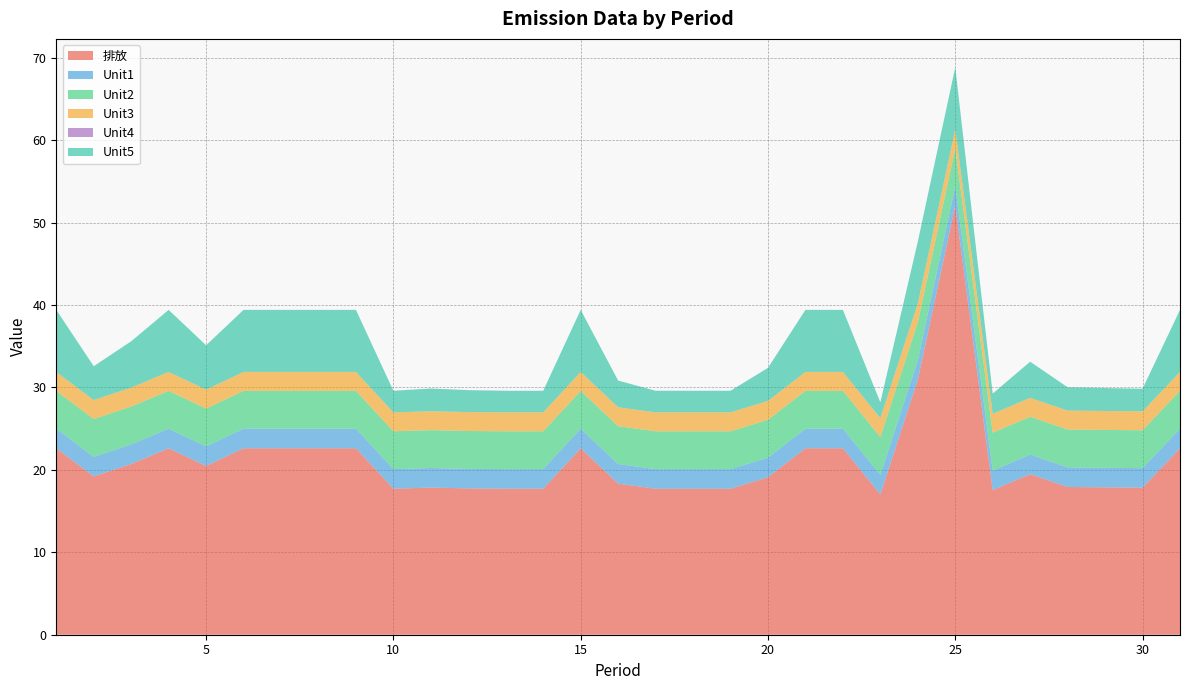

Reading right to left, list all the values displayed in this chart.

排放: 31=22.6	30=17.8	29=17.9	28=17.9	27=19.5	26=17.5	25=52.1	24=30.9	23=17.0	22=22.6	21=22.6	20=19.1	19=17.7	18=17.7	17=17.7	16=18.3	15=22.6	14=17.7	13=17.7	12=17.8	11=17.9	10=17.7	9=22.6	8=22.6	7=22.6	6=22.6	5=20.5	4=22.6	3=20.7	2=19.2	1=22.6
Unit1: 31=2.4	30=2.4	29=2.4	28=2.4	27=2.4	26=2.4	25=2.4	24=2.4	23=2.4	22=2.4	21=2.4	20=2.4	19=2.4	18=2.4	17=2.4	16=2.4	15=2.4	14=2.4	13=2.4	12=2.4	11=2.4	10=2.4	9=2.4	8=2.4	7=2.4	6=2.4	5=2.4	4=2.4	3=2.4	2=2.4	1=2.4
Unit2: 31=4.6	30=4.6	29=4.6	28=4.6	27=4.6	26=4.6	25=4.6	24=4.6	23=4.6	22=4.6	21=4.6	20=4.6	19=4.6	18=4.6	17=4.6	16=4.6	15=4.6	14=4.6	13=4.6	12=4.6	11=4.6	10=4.6	9=4.6	8=4.6	7=4.6	6=4.6	5=4.6	4=4.6	3=4.6	2=4.6	1=4.6
Unit3: 31=2.3	30=2.3	29=2.3	28=2.3	27=2.3	26=2.3	25=2.3	24=2.3	23=2.3	22=2.3	21=2.3	20=2.3	19=2.3	18=2.3	17=2.3	16=2.3	15=2.3	14=2.3	13=2.3	12=2.3	11=2.3	10=2.3	9=2.3	8=2.3	7=2.3	6=2.3	5=2.3	4=2.3	3=2.3	2=2.3	1=2.3
Unit4: 31=0.0	30=0.0	29=0.0	28=0.0	27=0.0	26=0.0	25=0.0	24=0.0	23=0.0	22=0.0	21=0.0	20=0.0	19=0.0	18=0.0	17=0.0	16=0.0	15=0.0	14=0.0	13=0.0	12=0.0	11=0.0	10=0.0	9=0.0	8=0.0	7=0.0	6=0.0	5=0.0	4=0.0	3=0.0	2=0.0	1=0.0
Unit5: 31=7.5	30=2.7	29=2.8	28=2.8	27=4.4	26=2.4	25=7.5	24=7.5	23=1.9	22=7.5	21=7.5	20=4.0	19=2.6	18=2.6	17=2.6	16=3.2	15=7.5	14=2.6	13=2.6	12=2.7	11=2.8	10=2.6	9=7.5	8=7.5	7=7.5	6=7.5	5=5.4	4=7.5	3=5.6	2=4.1	1=7.5